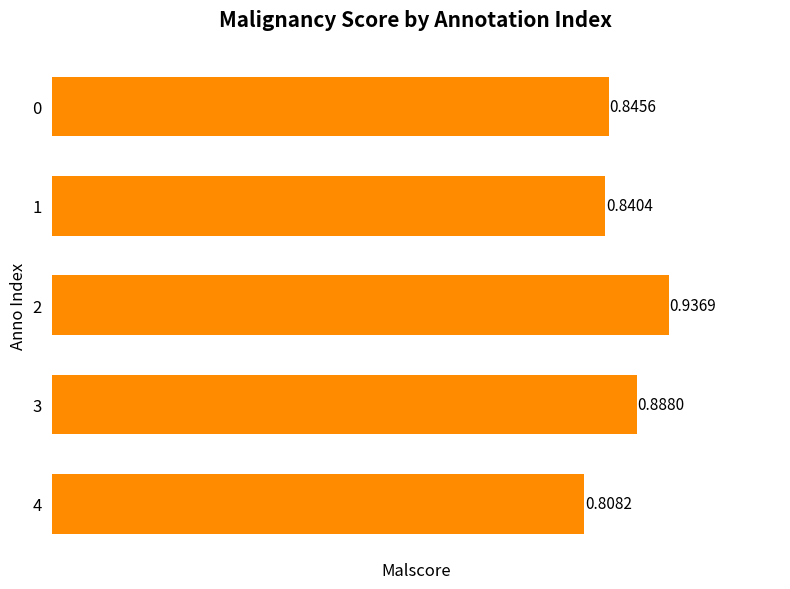

Is it true that the value at 2 is 1.5?

False